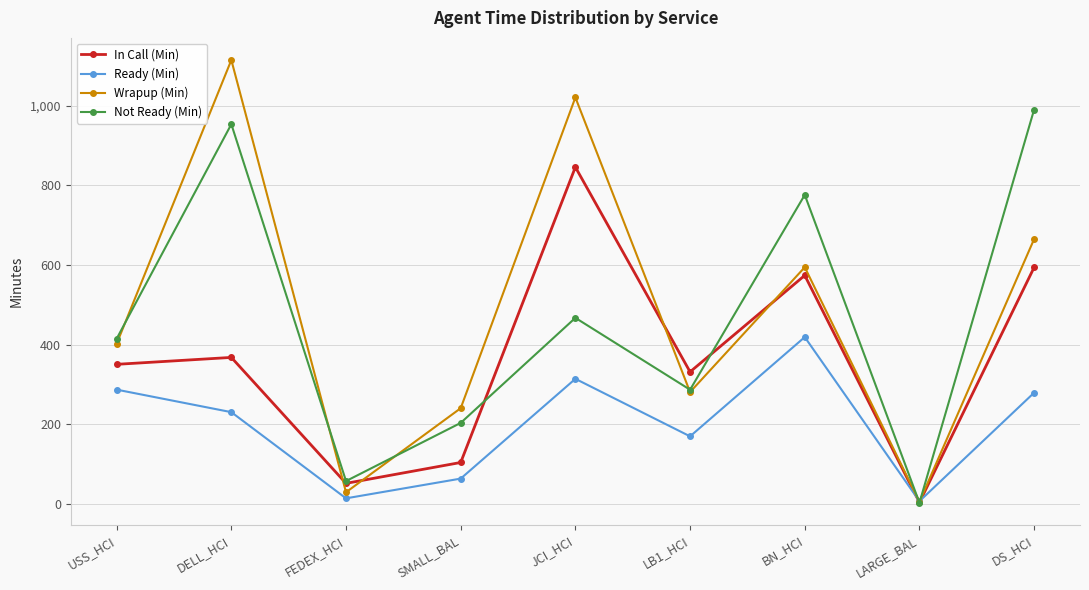

After their last crossing, which series has the higher values: Ready (Min) or Wrapup (Min)?

Wrapup (Min)